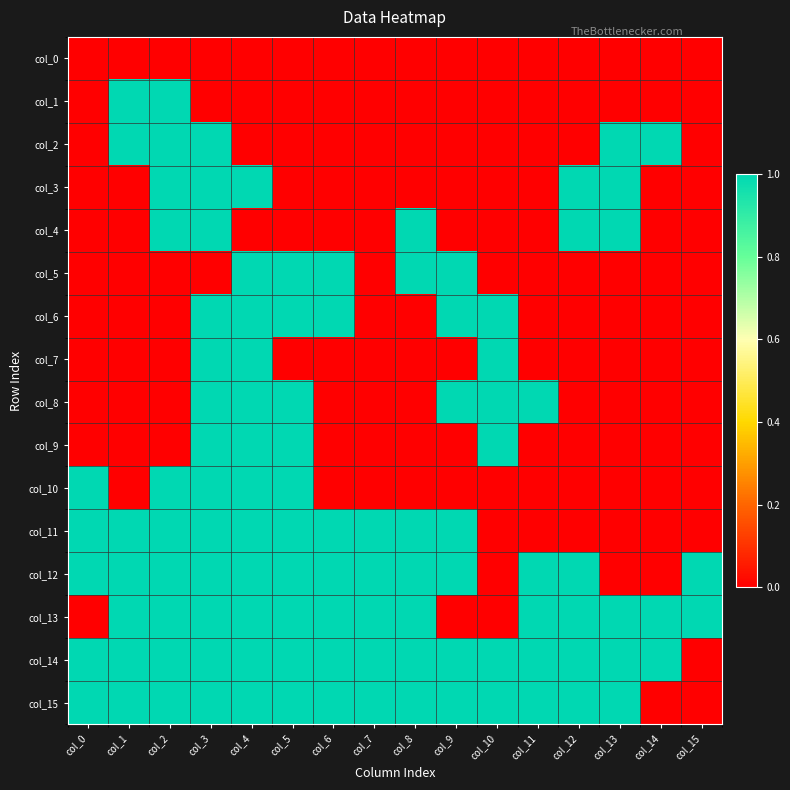

Which label corresponds to the largest value in the chart?

col_1